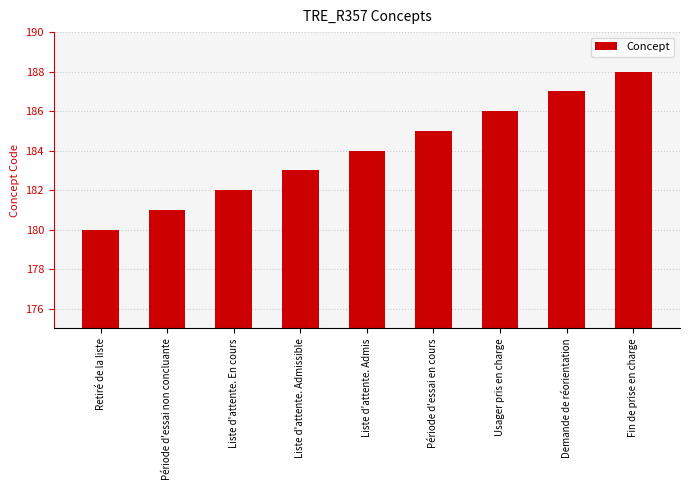

What is the difference between the maximum and minimum values?

8